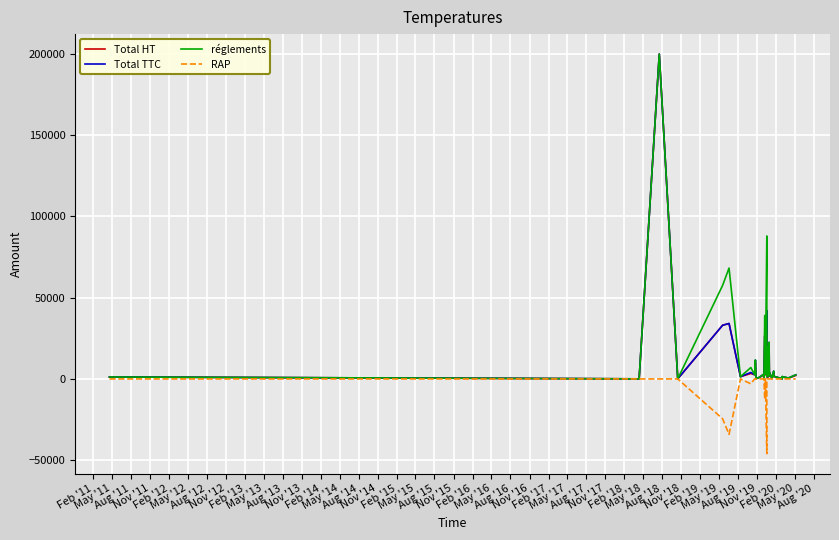

Where is the first local maximum for Total TTC?

Aug '11